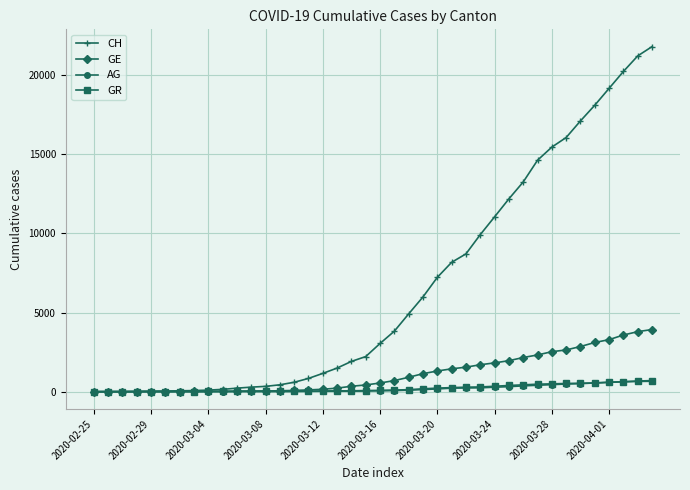

Which series has the largest total across all categories?

CH